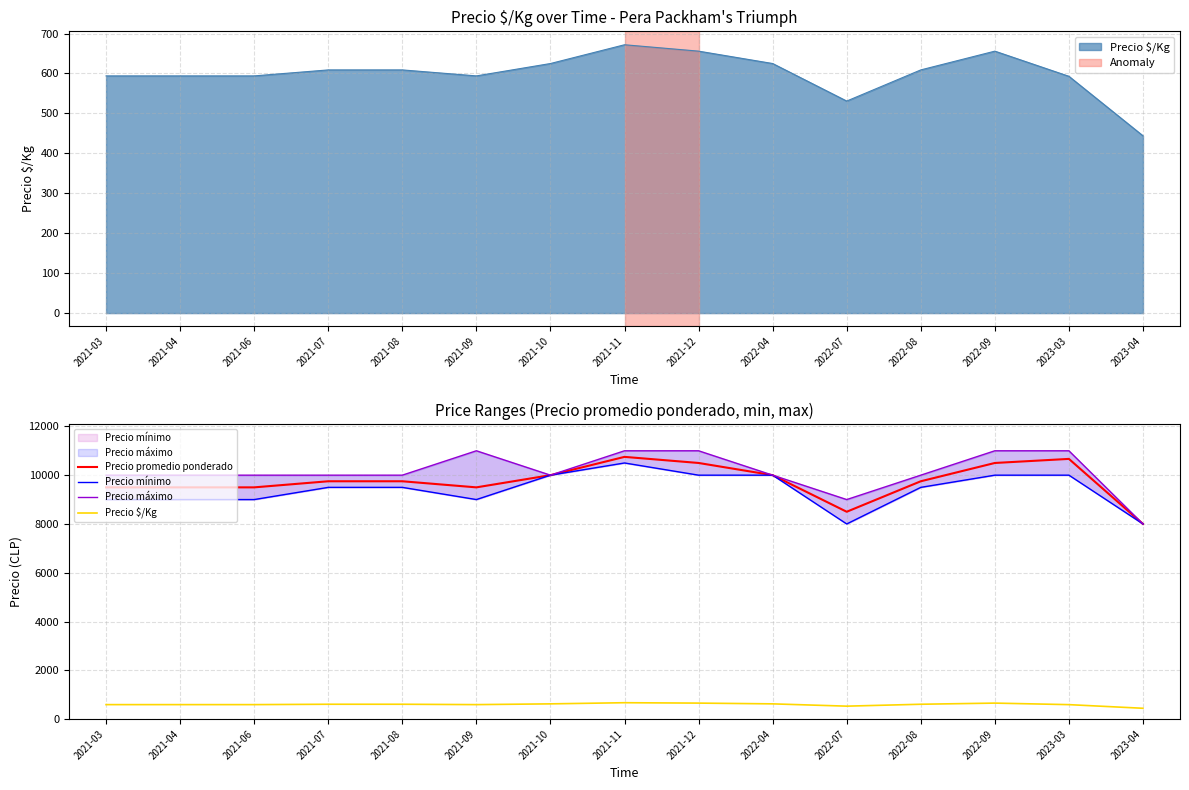

Reading right to left, list all the values displayed in this chart.

Precio promedio ponderado: 8000	10667	10500	9750	8500	10000	10500	10750	10000	9500	9750	9750	9500	9500	9500
Precio mínimo: 8000	10000	10000	9500	8000	10000	10000	10500	10000	9000	9500	9500	9000	9000	9000
Precio máximo: 8000	11000	11000	10000	9000	10000	11000	11000	10000	11000	10000	10000	10000	10000	10000
Precio $/Kg: 444	593	656	609	531	625	656	672	625	594	609	609	594	594	594